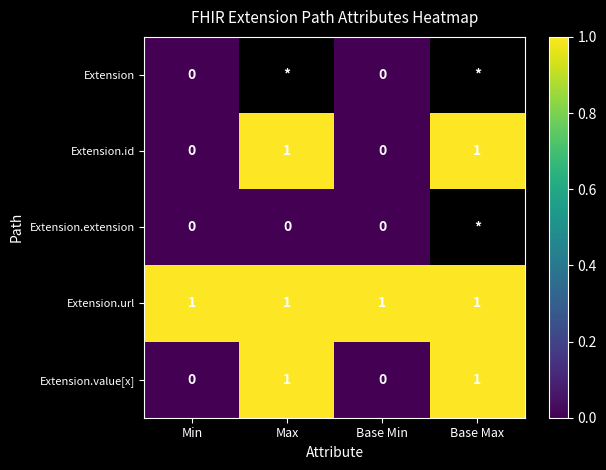

At which category does the chart reach its peak across all series?

Max